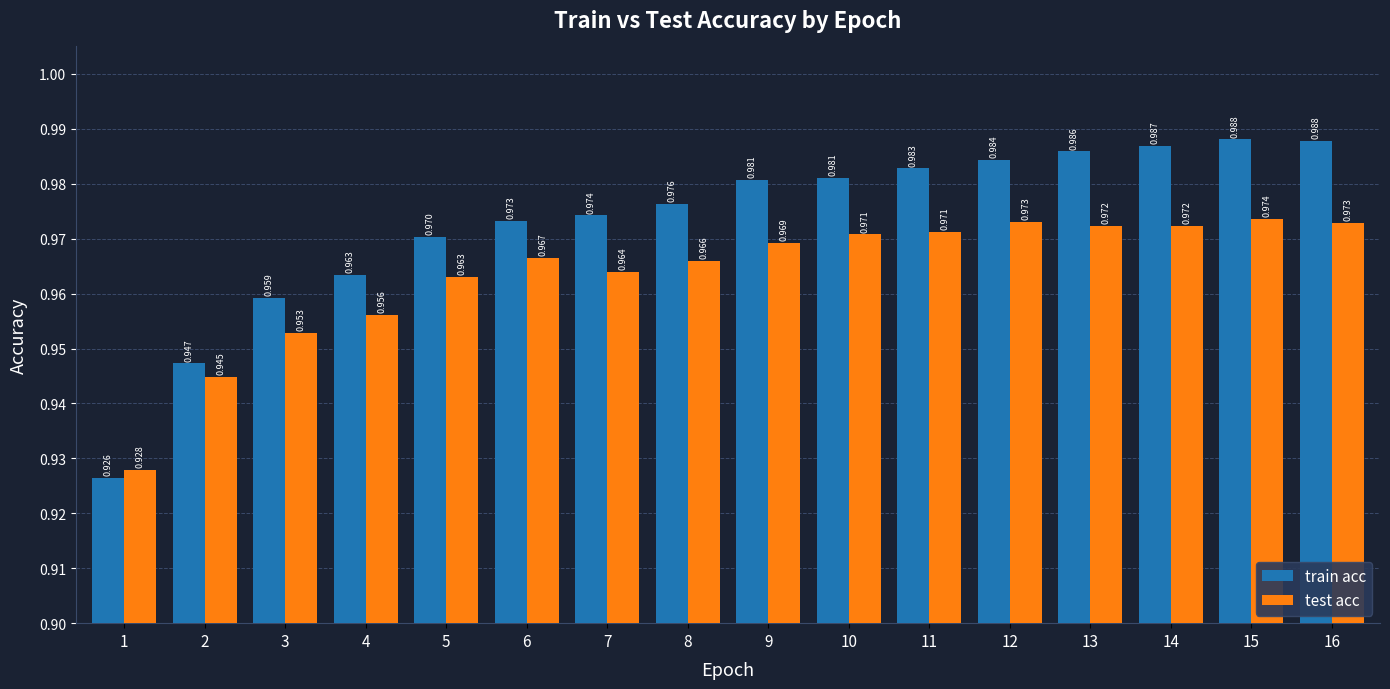

Rank the series at 12 from lowest to highest value.

test acc, train acc